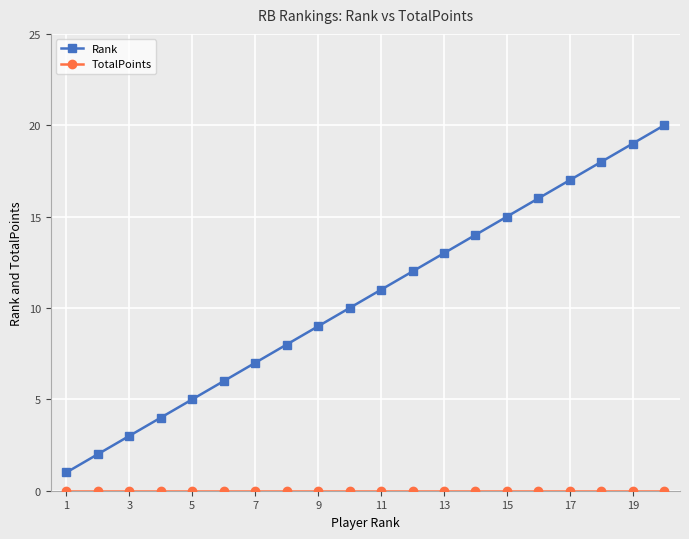

What is the lowest value of the Rank series?

1